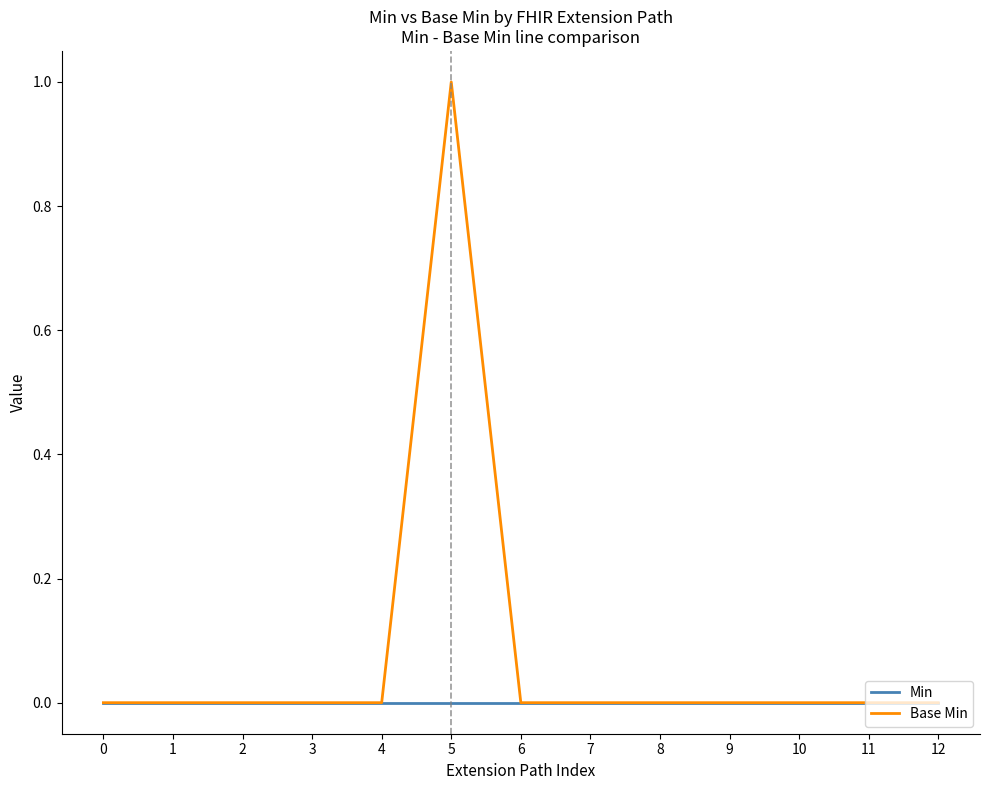

Which series has the widest spread of values?

Base Min